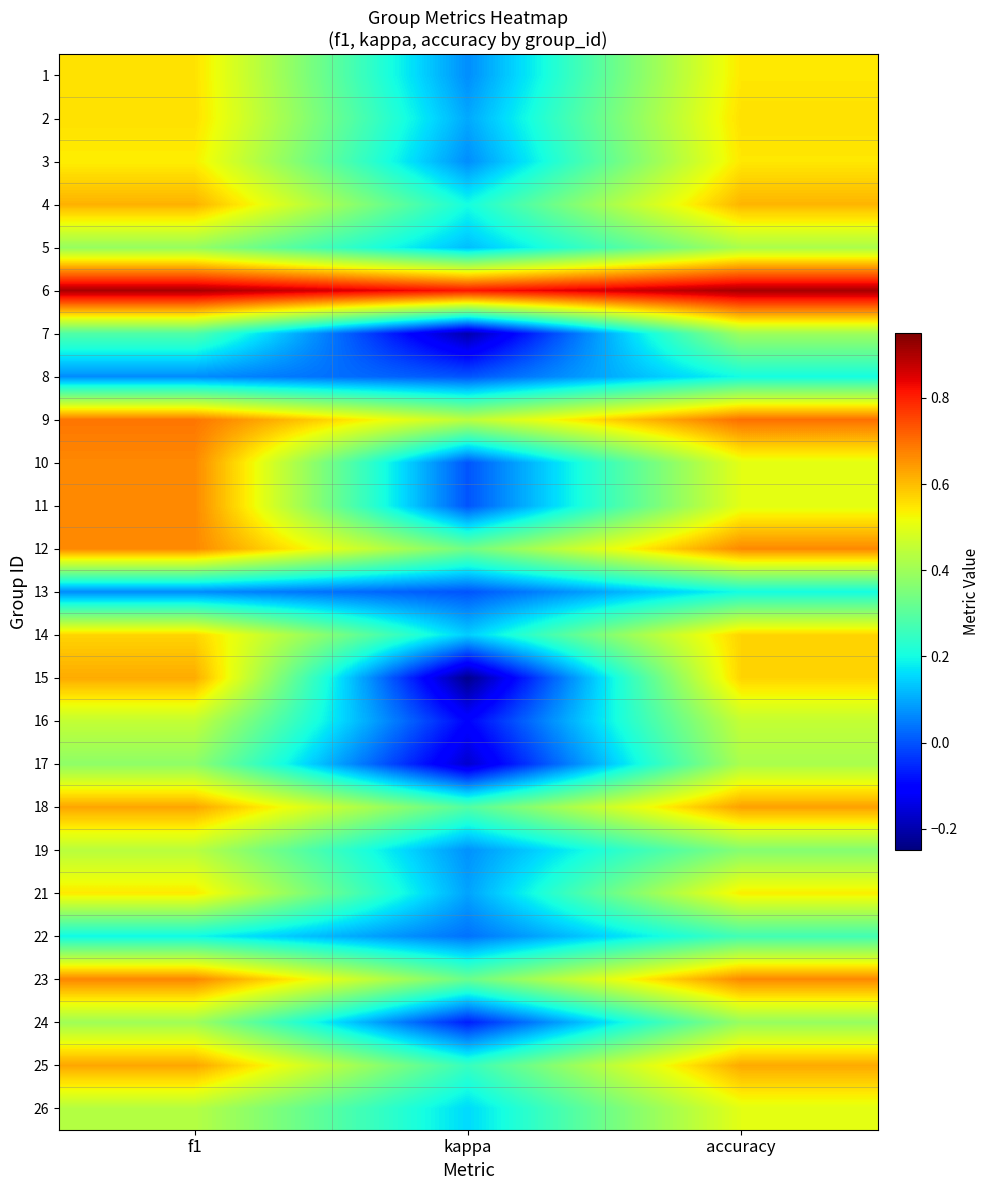

Rank the series by their maximum value, from highest to lowest.

6, 9, 23, 10, 11, 12, 18, 25, 15, 4, 14, 2, 1, 3, 21, 26, 16, 19, 5, 17, 24, 7, 22, 8, 13